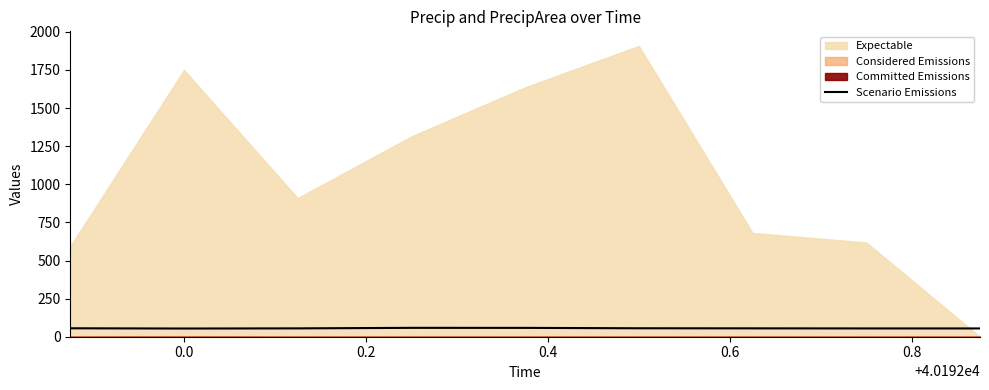

How many data points does each series have?

9